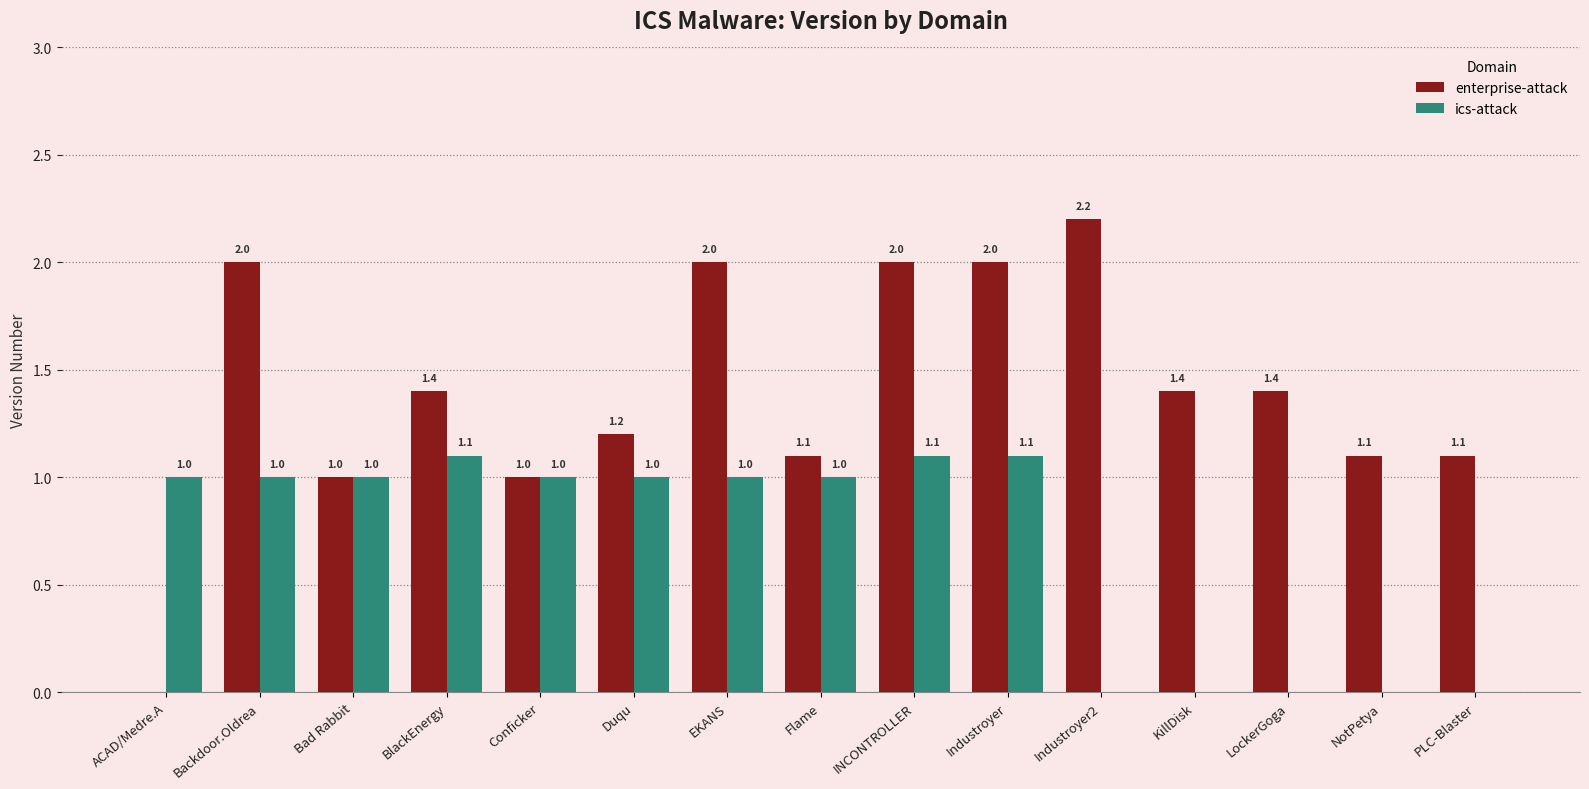

Read the enterprise-attack value at Backdoor.Oldrea.

2.0